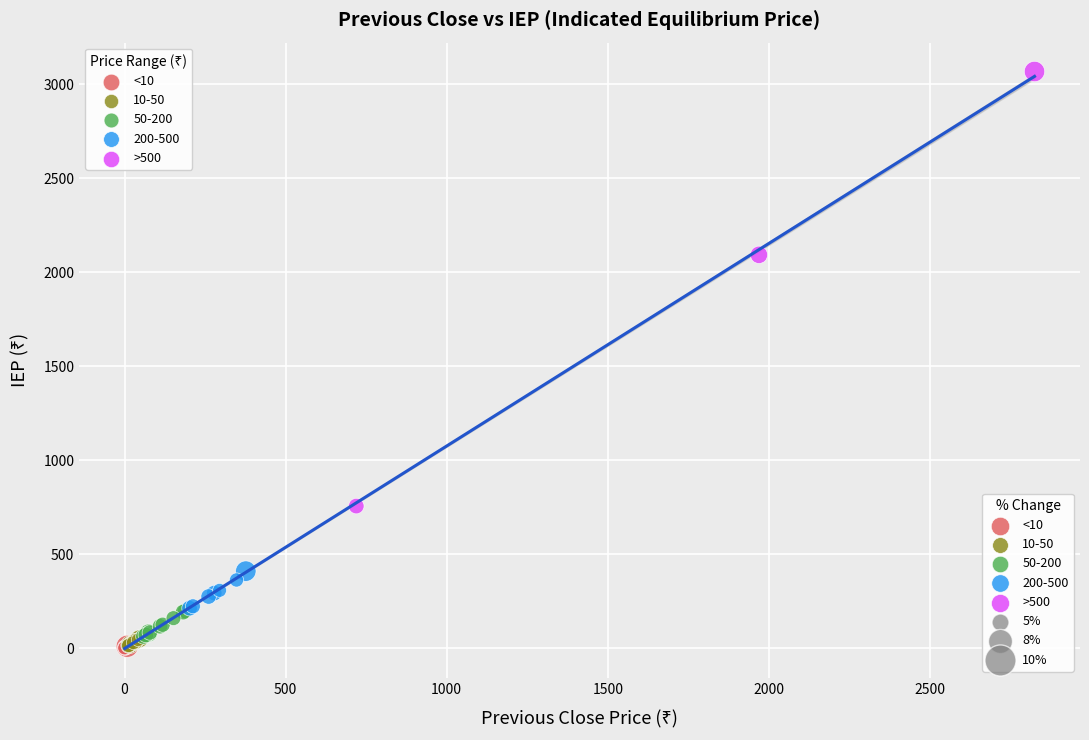

Which series contains the highest Y value?

>500